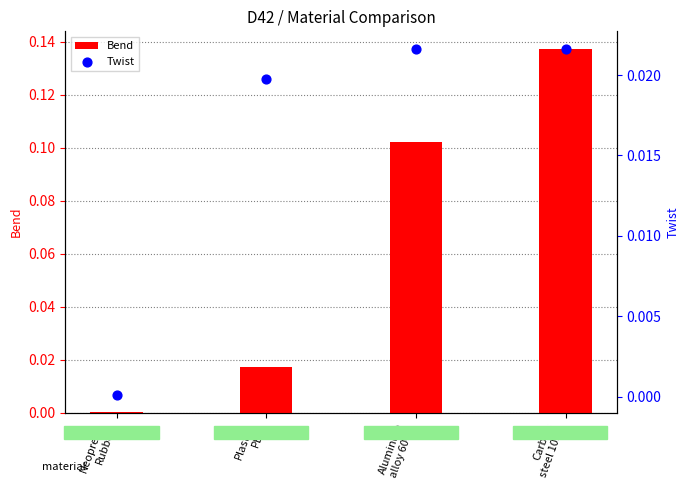

What are all the series names shown in the legend?

Bend, Twist